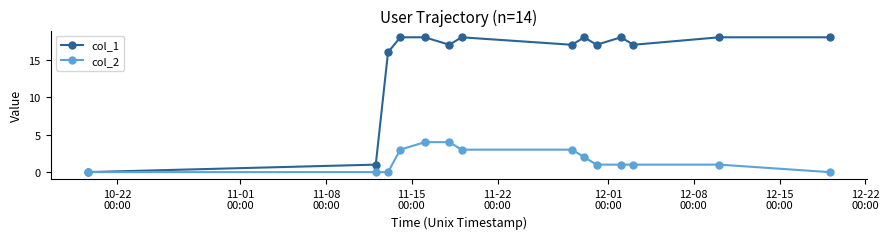

At how many categories does at least one series exceed 6?

12